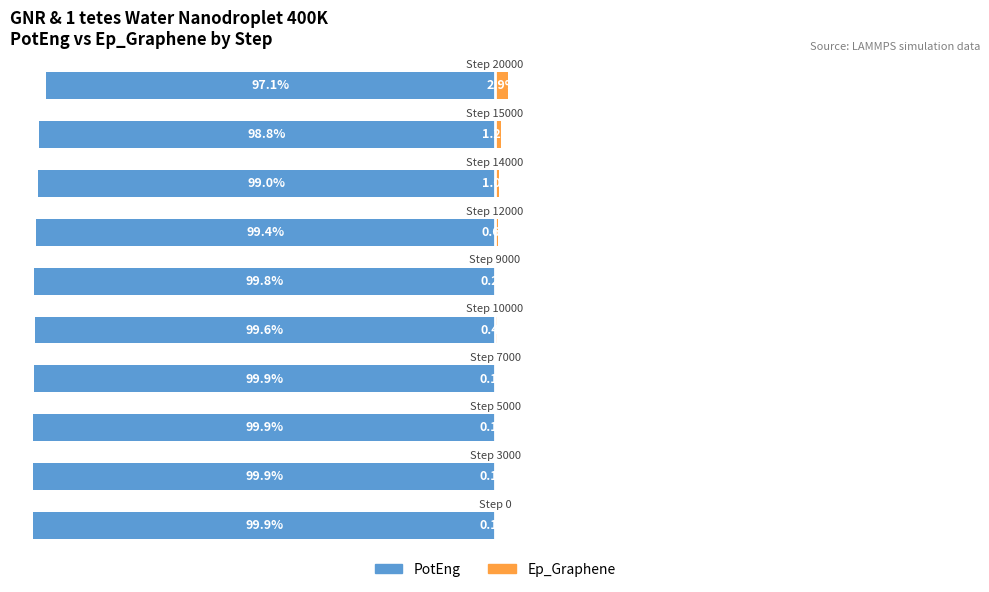

What is the value of the Ep_Graphene bar at the 3rd from the left?

0.1